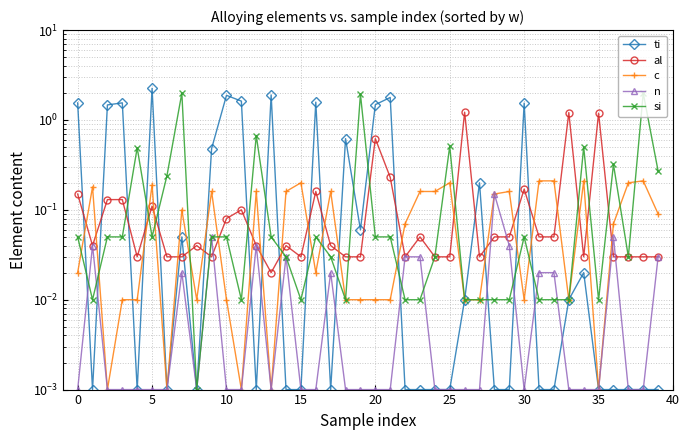

What is the maximum value for c?

0.2